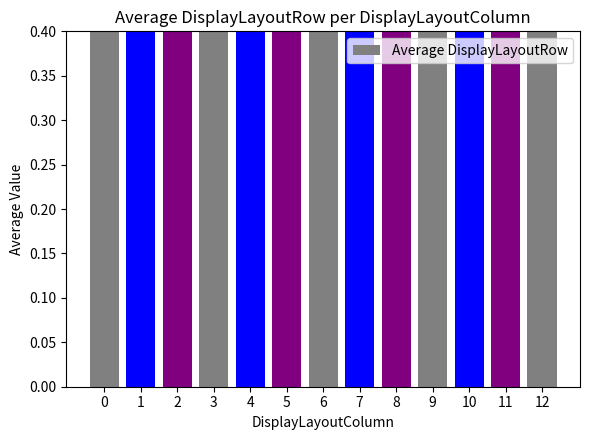

The chart shows a value of 1.4 at 4. True or false?

True